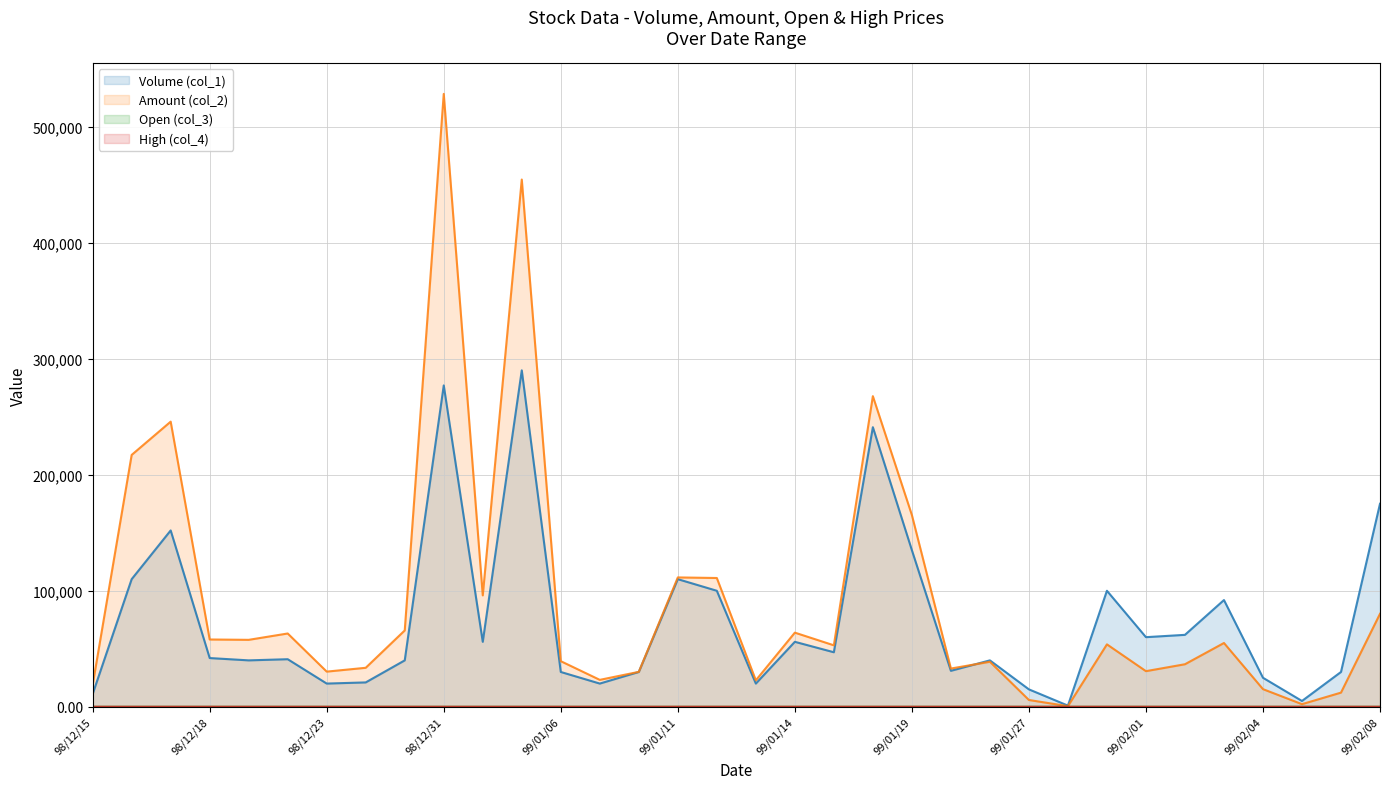

Between 99/02/03 and 99/02/05, which series saw the biggest shift?

Volume (col_1)